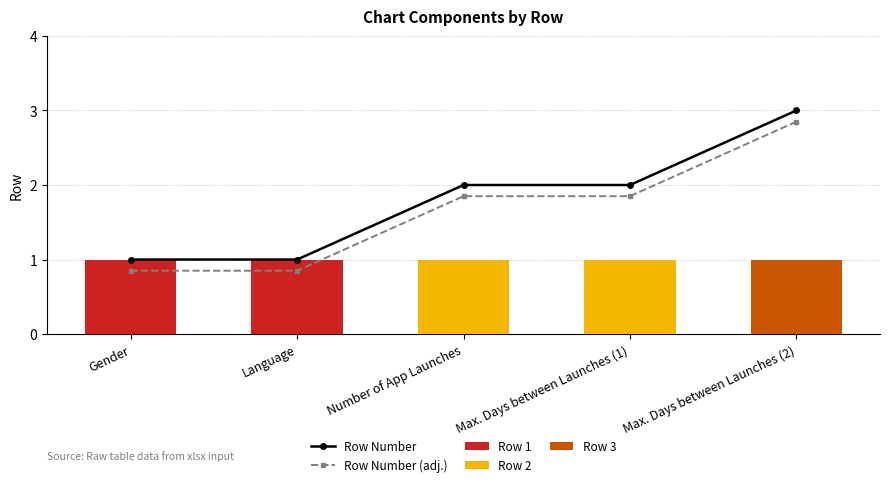

How many values in the Row Number (adj.) series exceed 1?

3